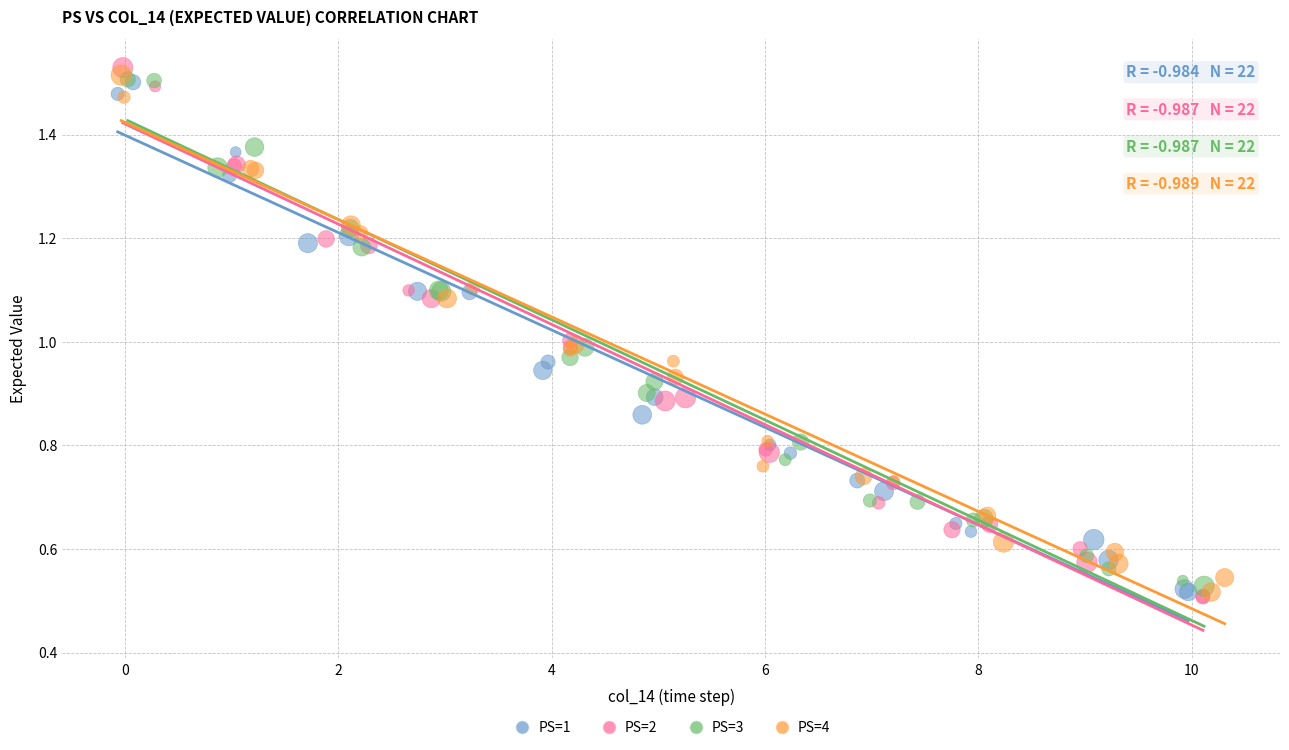

What are all the series names shown in the legend?

PS=1, PS=2, PS=3, PS=4